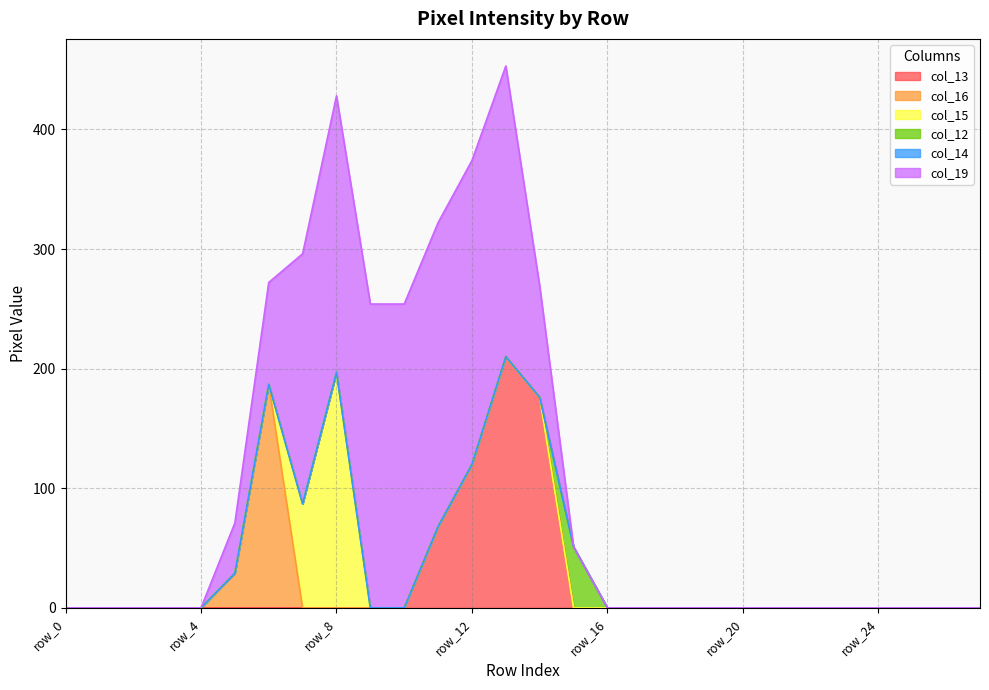

Does the chart display data point markers on the line(s)?

No